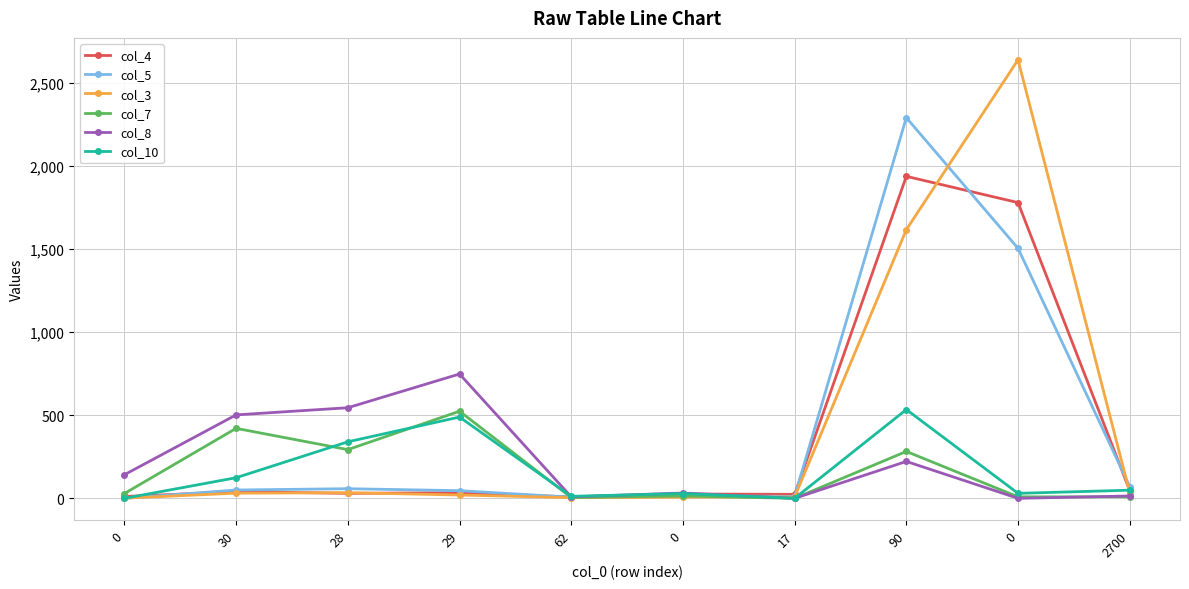

What are all the series names shown in the legend?

col_4, col_5, col_3, col_7, col_8, col_10